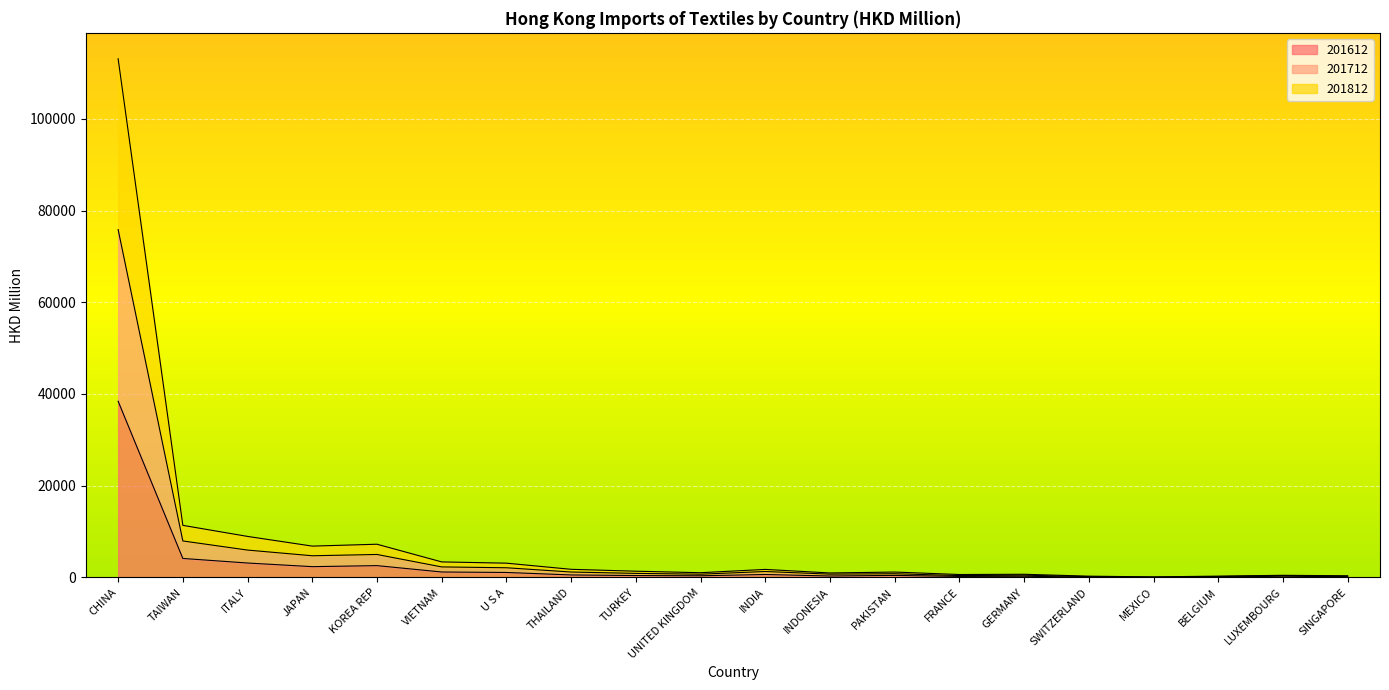

How many distinct data groups are displayed?

3